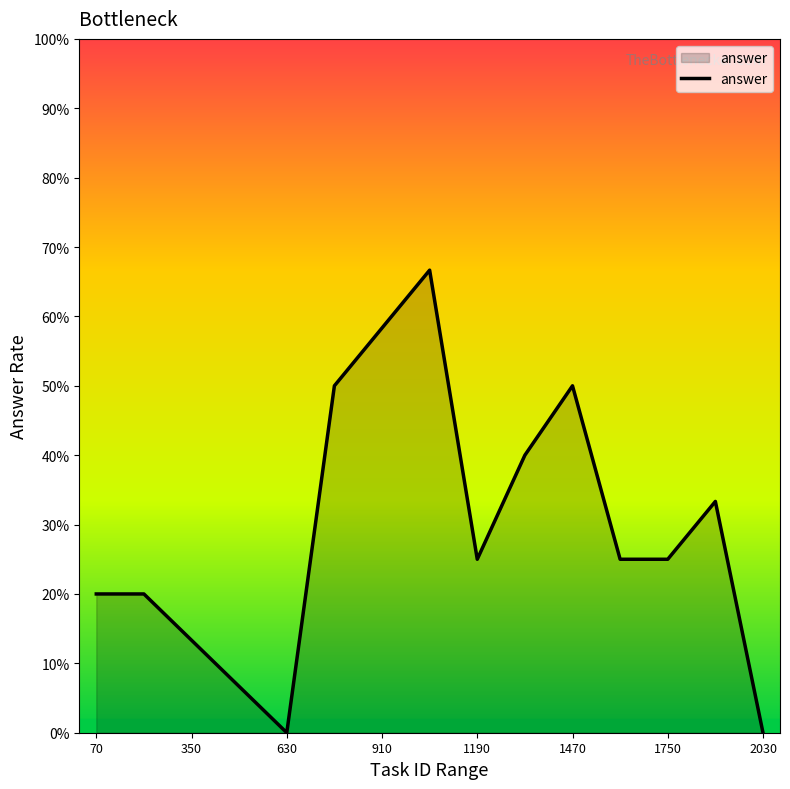

Does the chart have visible grid lines?

No